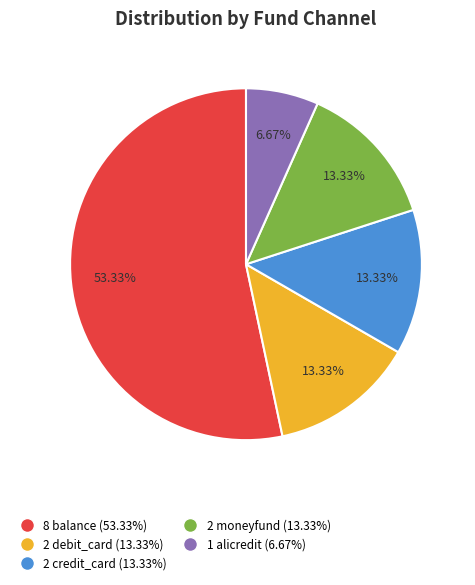

Does any single category account for the majority?

Yes